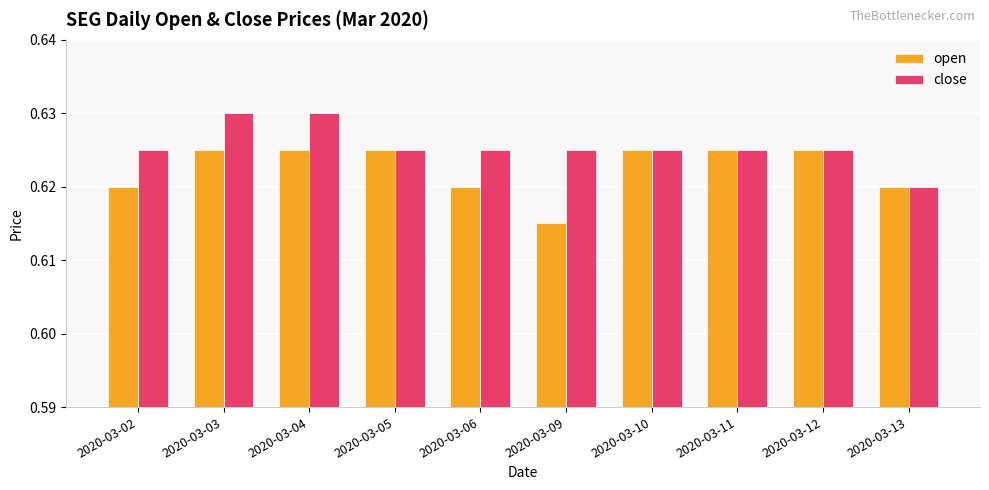

What is the sum of all close values?

6.3